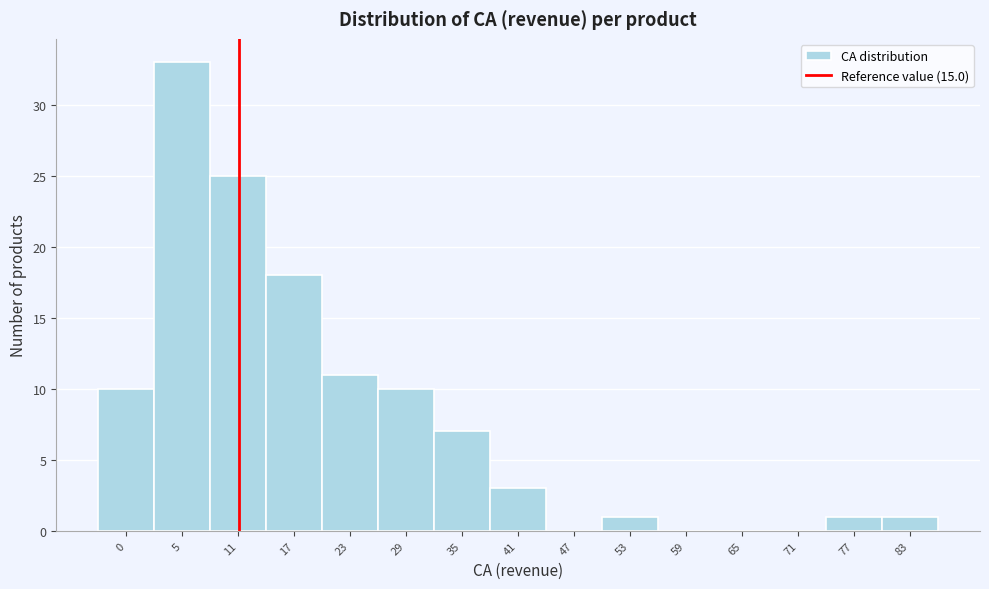

Reading left to right, extract all data points from this chart.

0=10	5=33	11=25	17=18	23=11	29=10	35=7	41=3	47=0	53=1	59=0	65=0	71=0	77=1	83=1